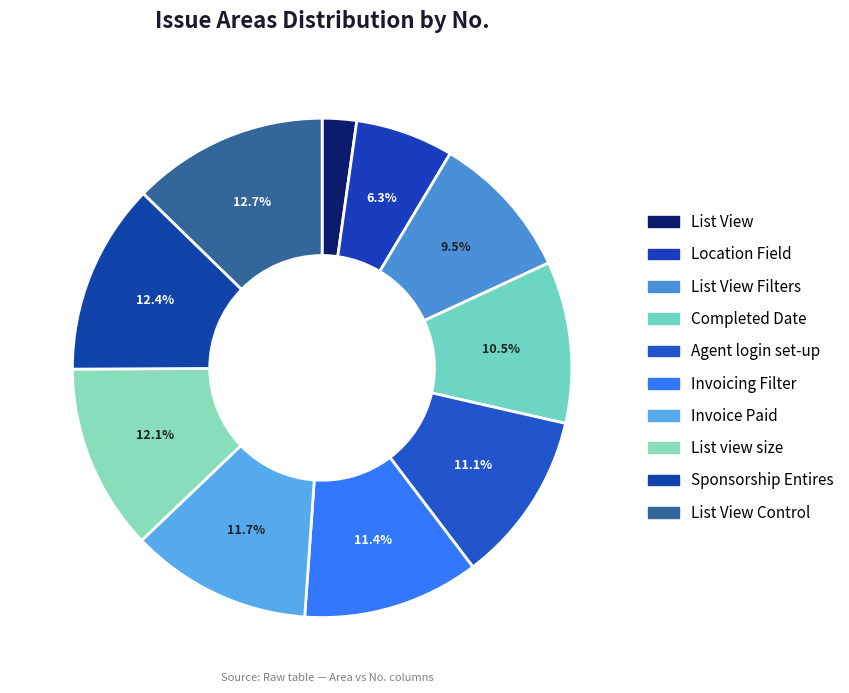

Count the number of slices in the pie.

10